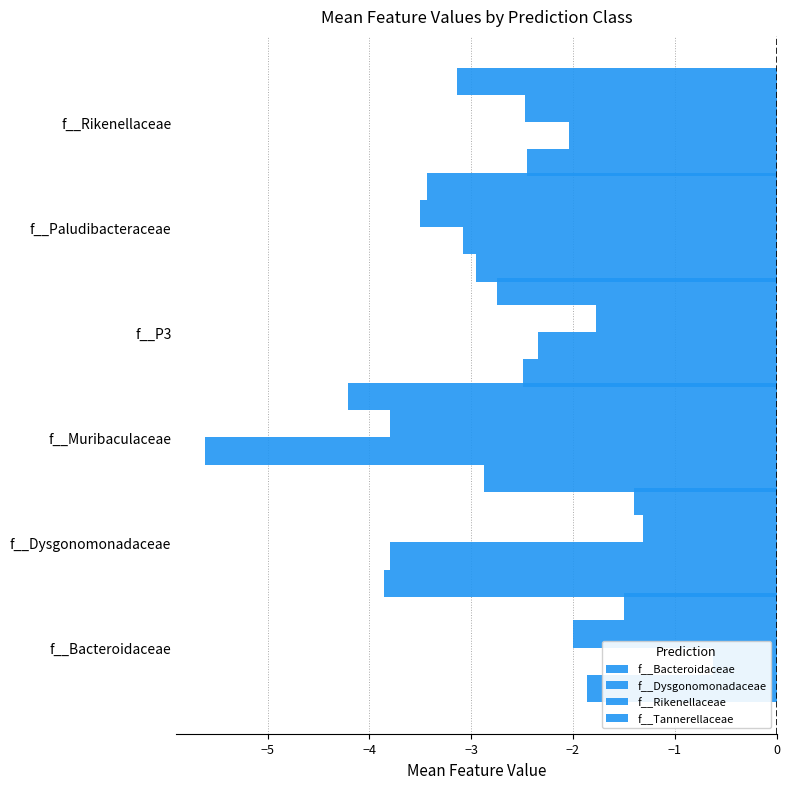

The f__Bacteroidaceae series shows -3.9 at f__Dysgonomonadaceae. True or false?

True